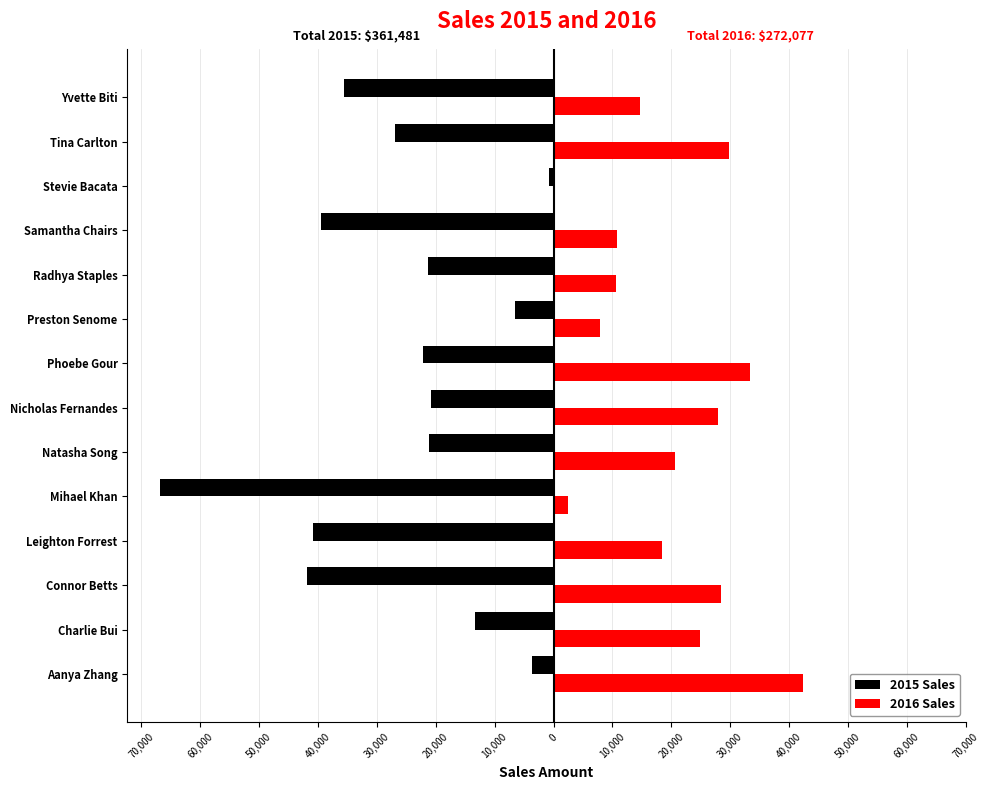

What are all the series names shown in the legend?

2015 Sales, 2016 Sales